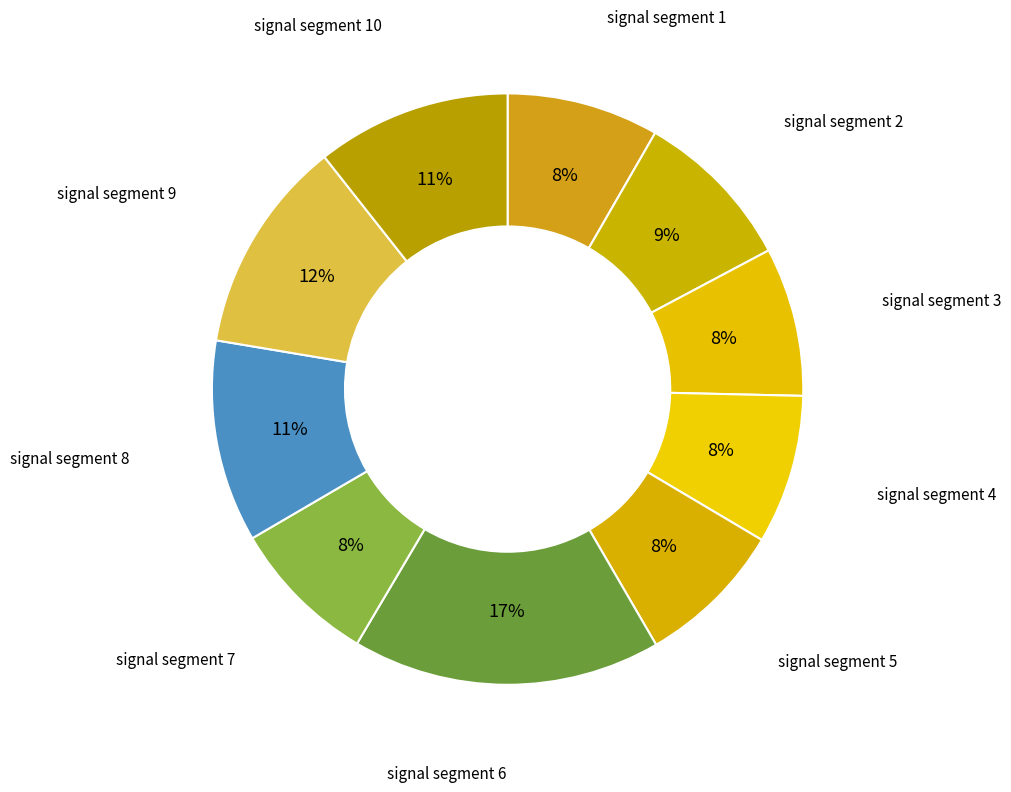

Count the number of slices in the pie.

10